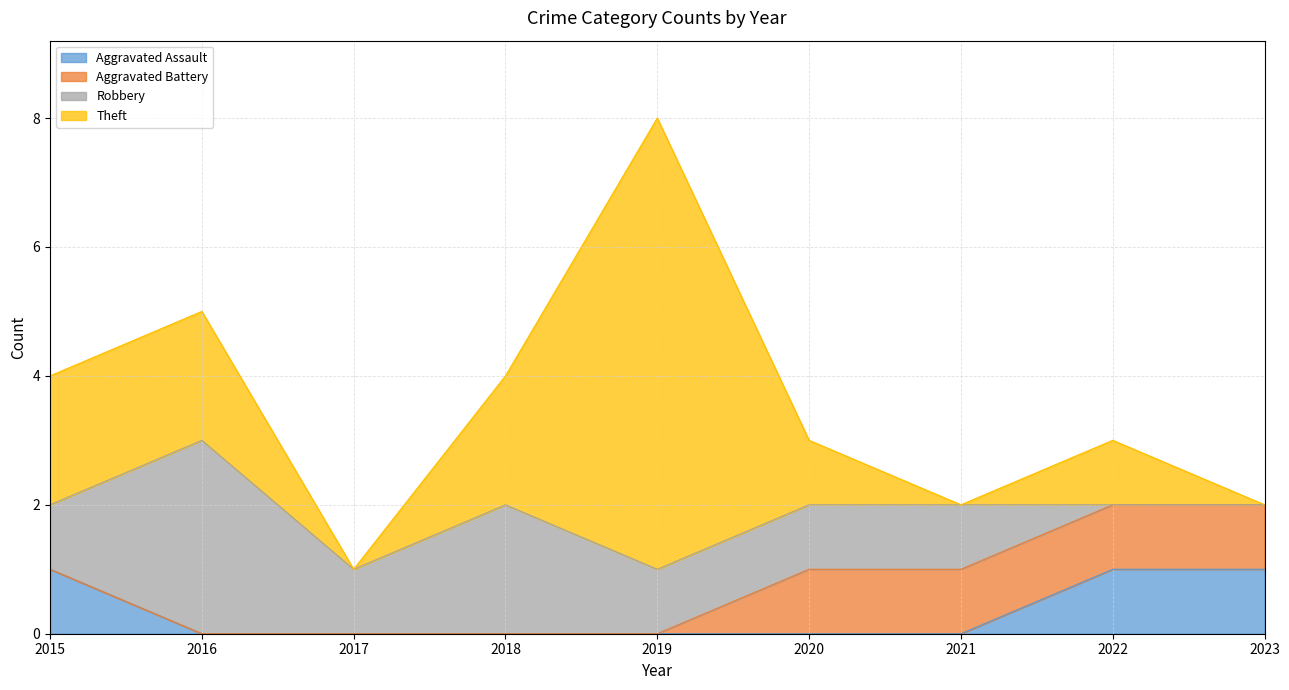

The value of Aggravated Assault at 2015 is 1. True or false?

True